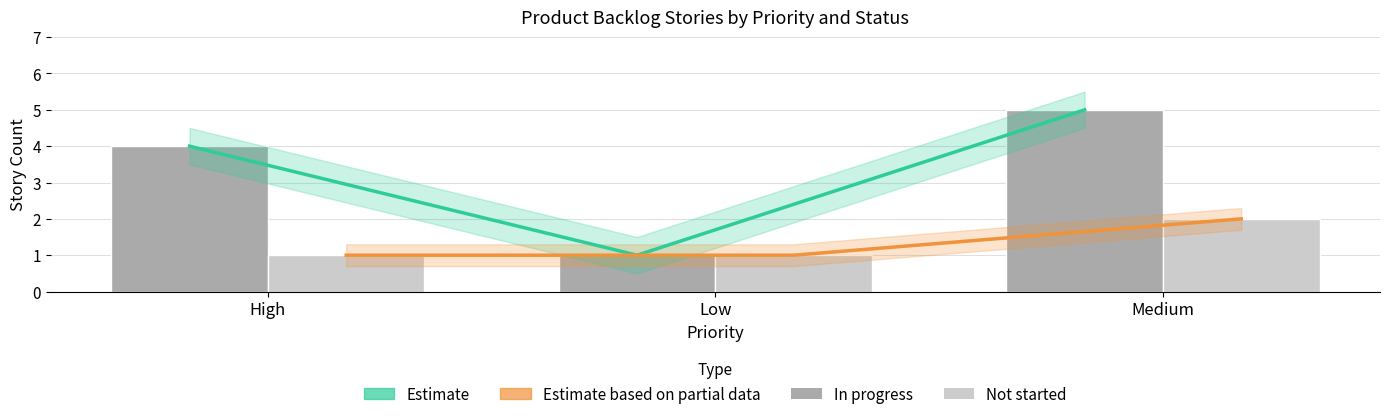

Where is Estimate nearest to the value 3?

High